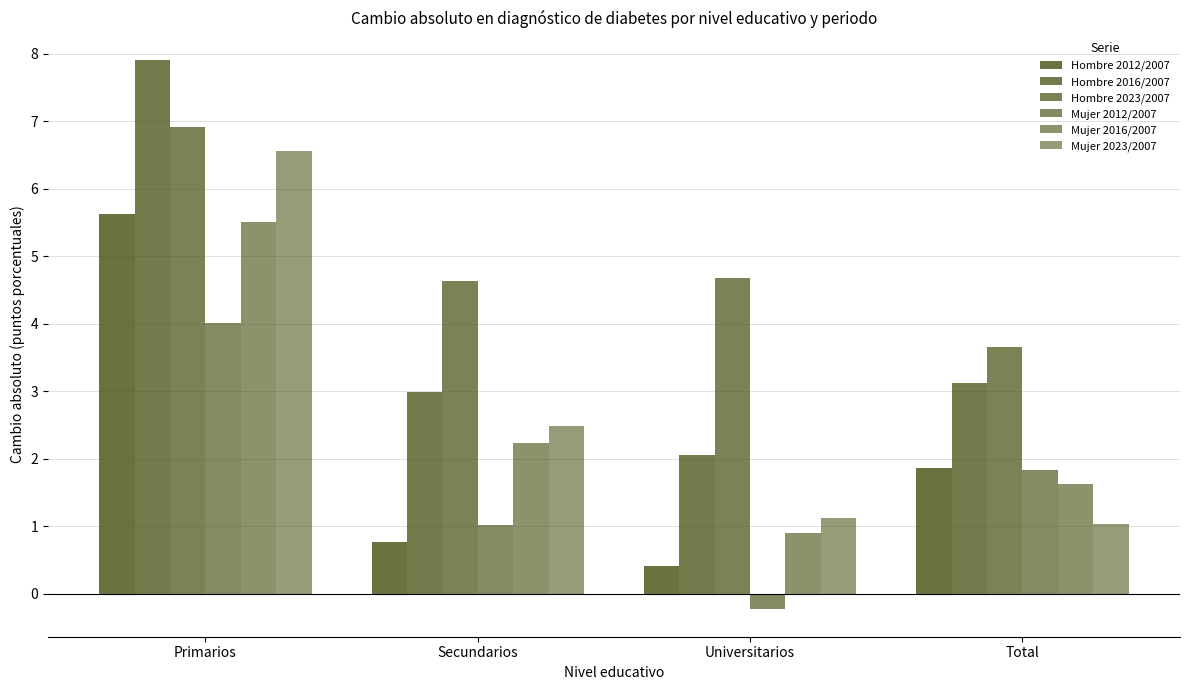

How many data points does each series have?

4